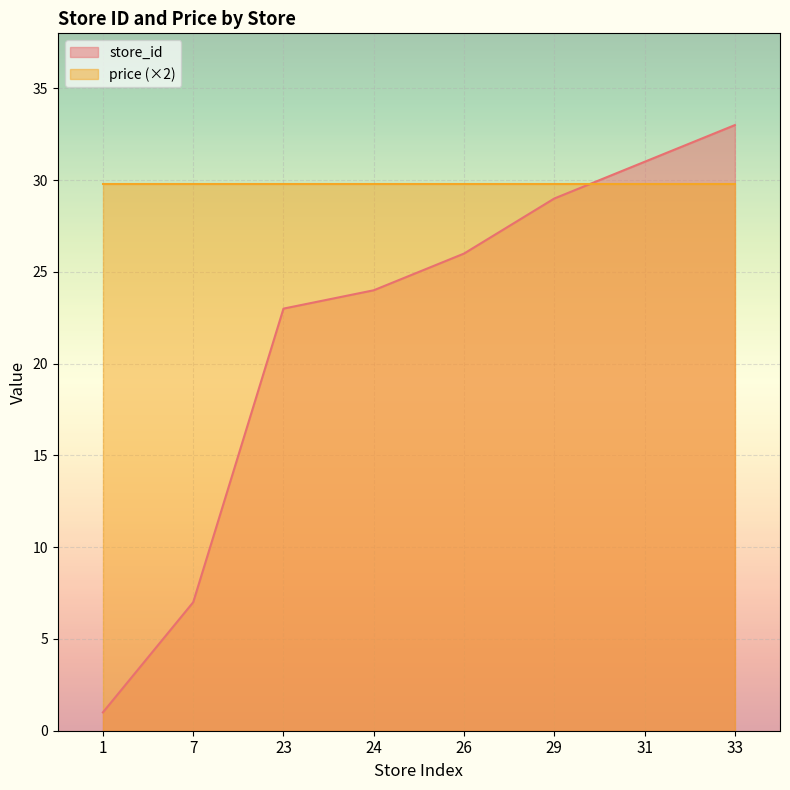

What is the average value?

22